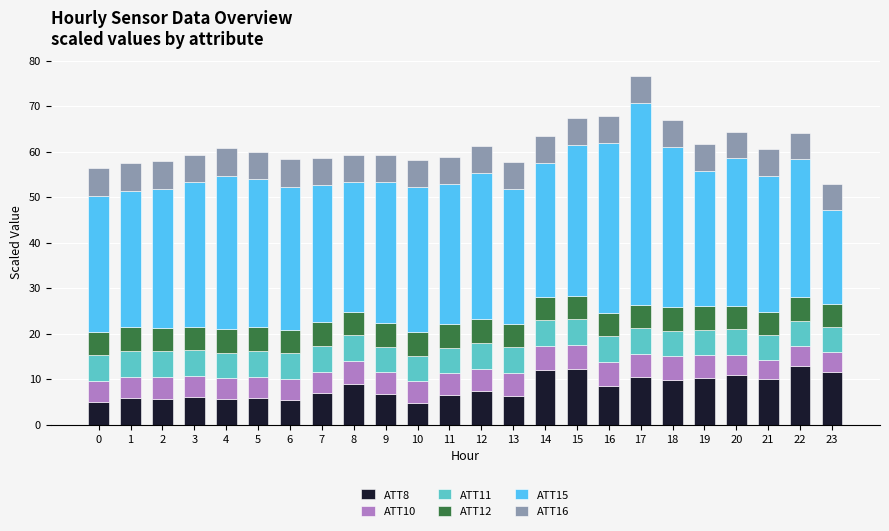

What is the average value of the ATT8 series?

8.1